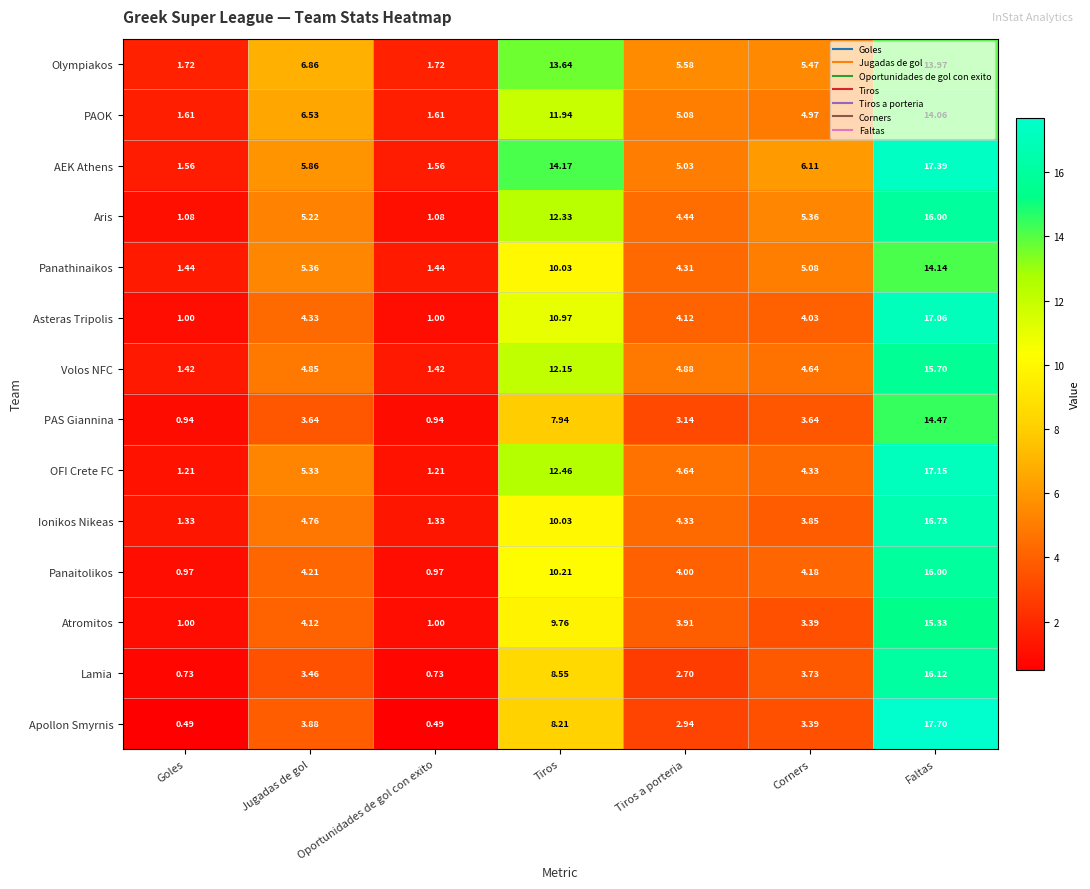

Count the number of categories in the chart.

7